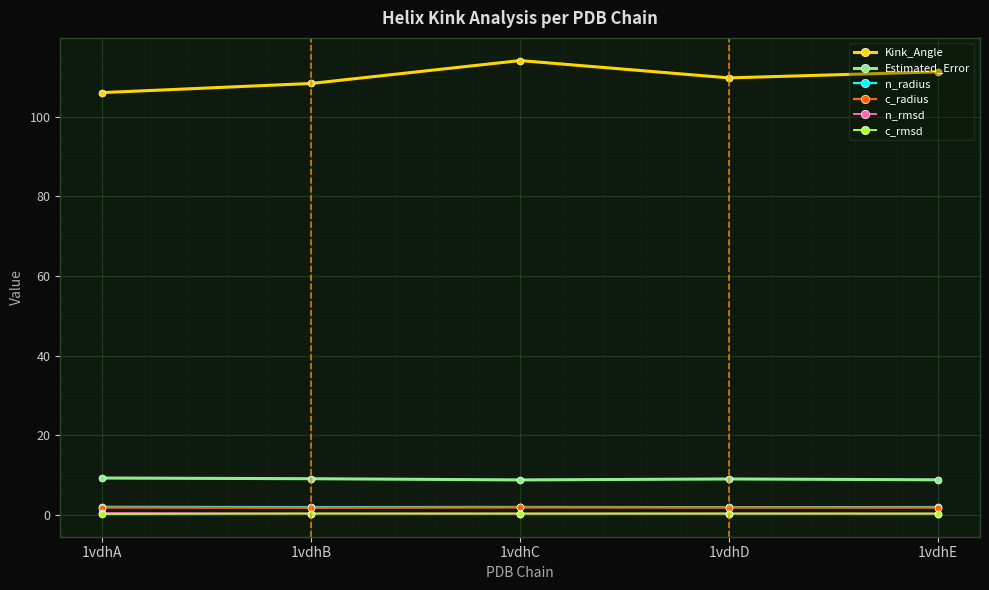

Which series has the largest total across all categories?

Kink_Angle